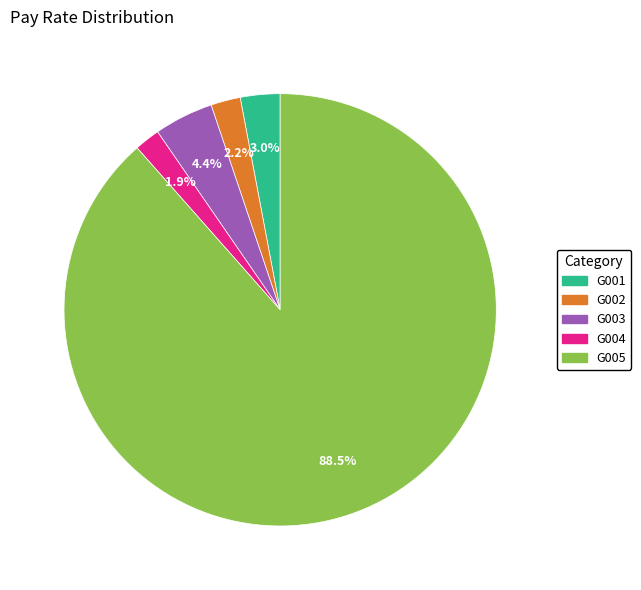

Approximately how many times larger is the value at G004 compared to G003?

0.4